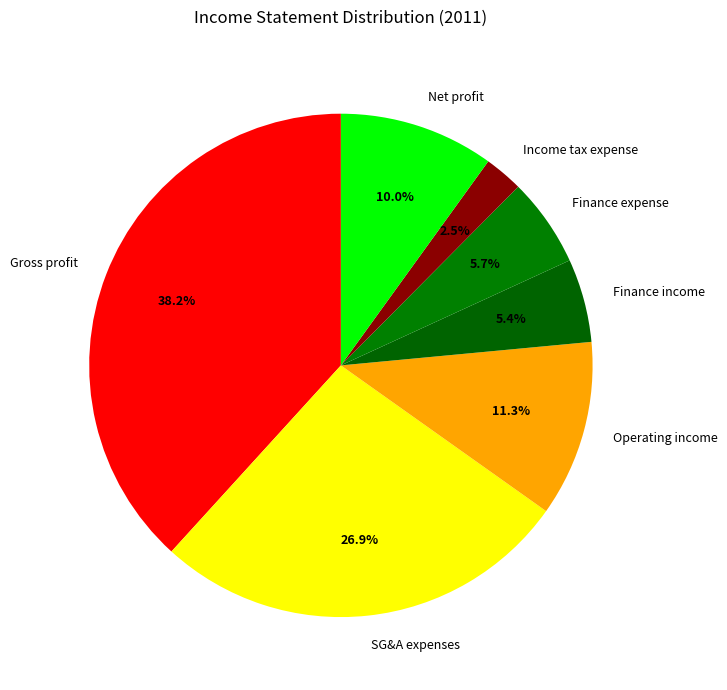

Which has a higher value, Gross profit or Operating income?

Gross profit